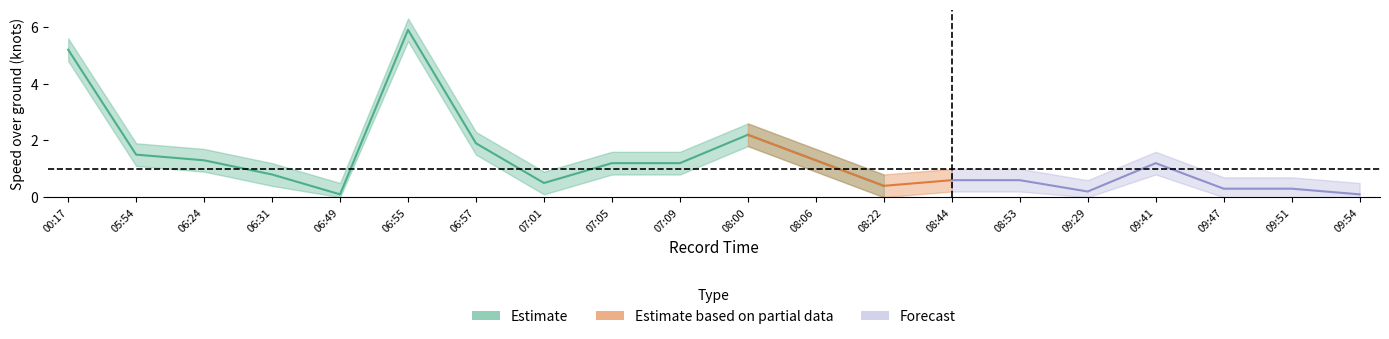

True or false: SOG_mean and SOG_upper cross at least once.

False